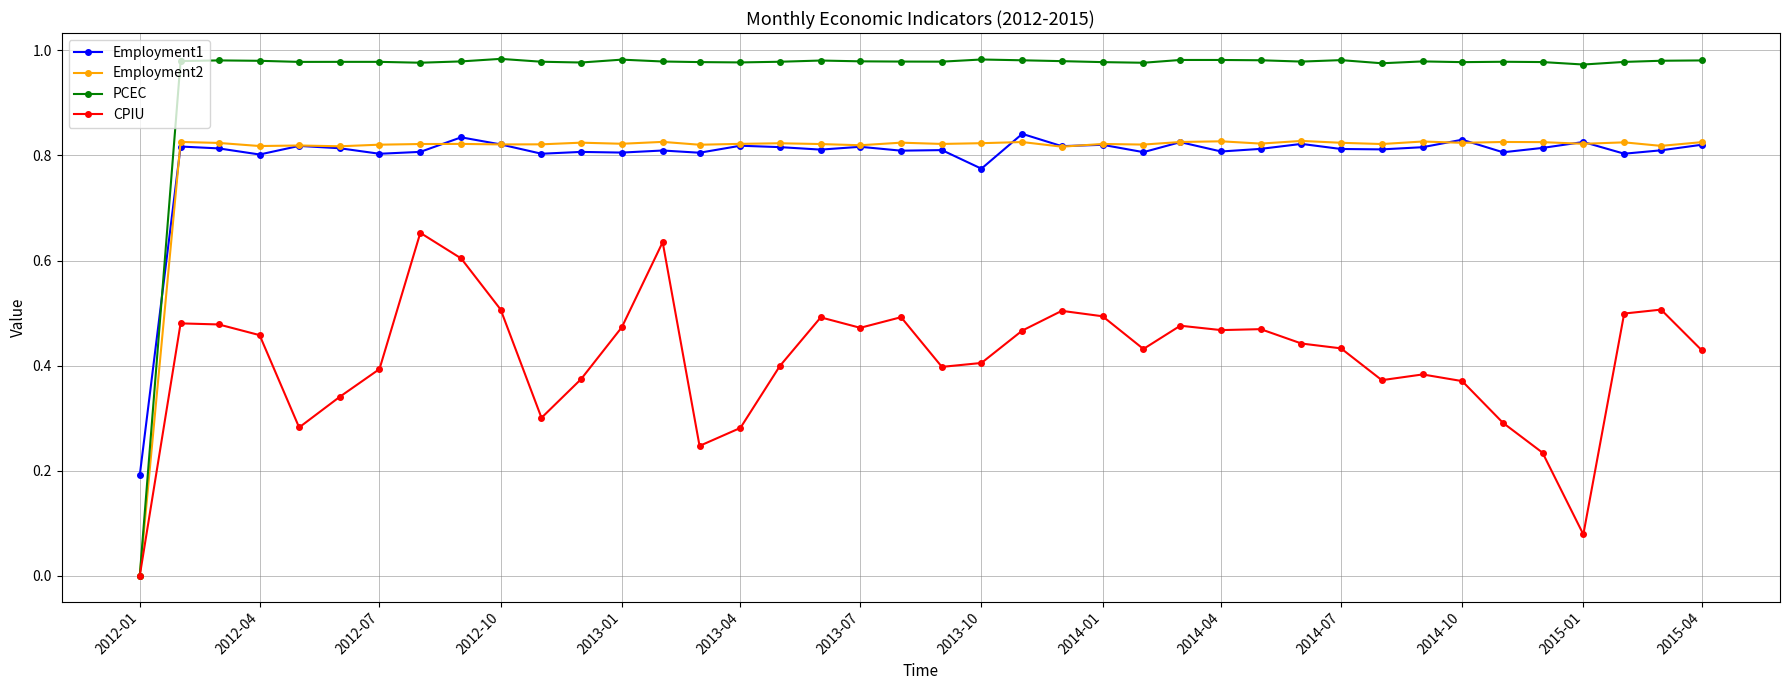

Which series has the widest spread of values?

PCEC